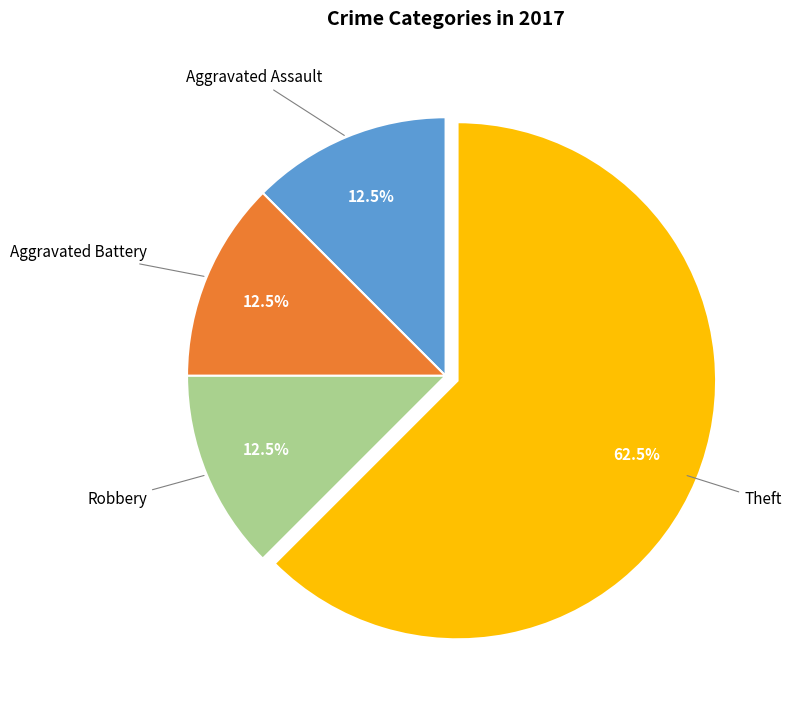

To the nearest percent, what is the difference between the Theft and Robbery slice percentages?

50%